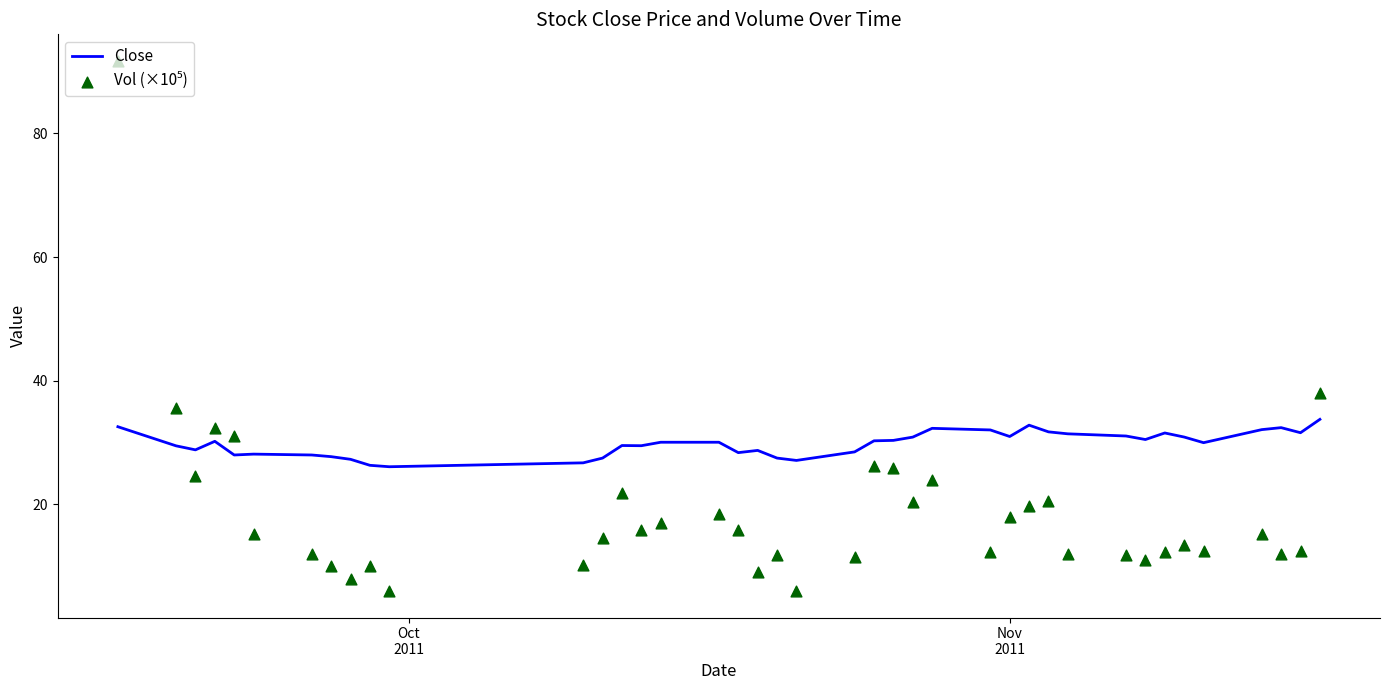

Which series contains the highest Y value?

Vol (×10⁵)